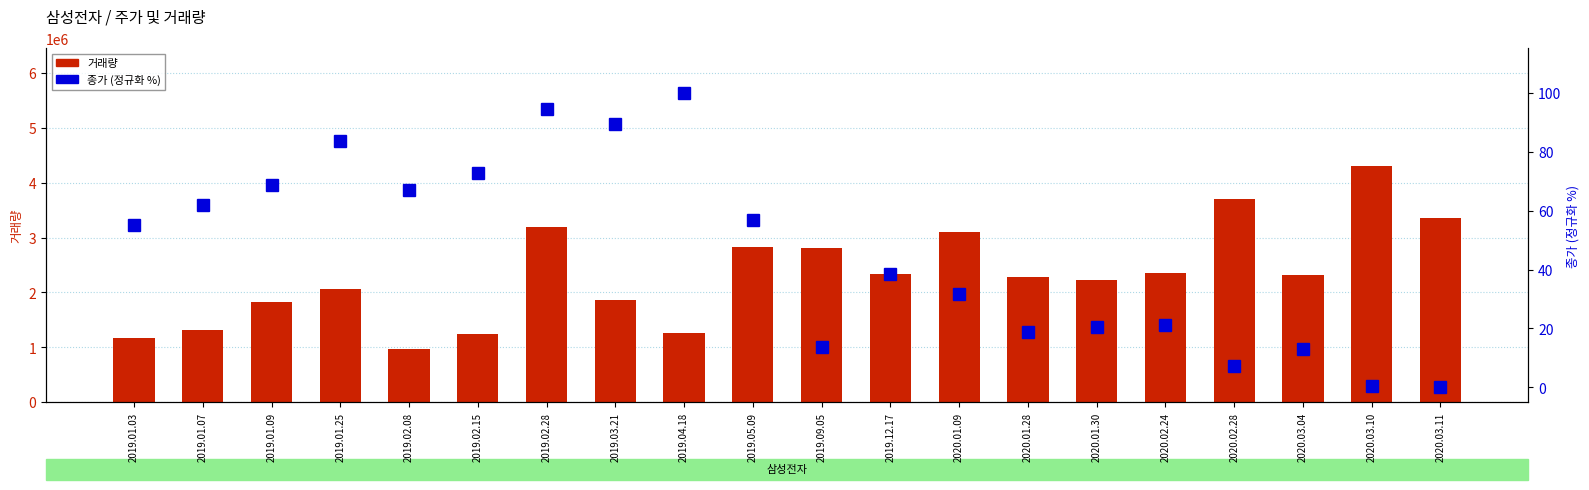

What is the label of the 1st bar from the right?

2020.03.11